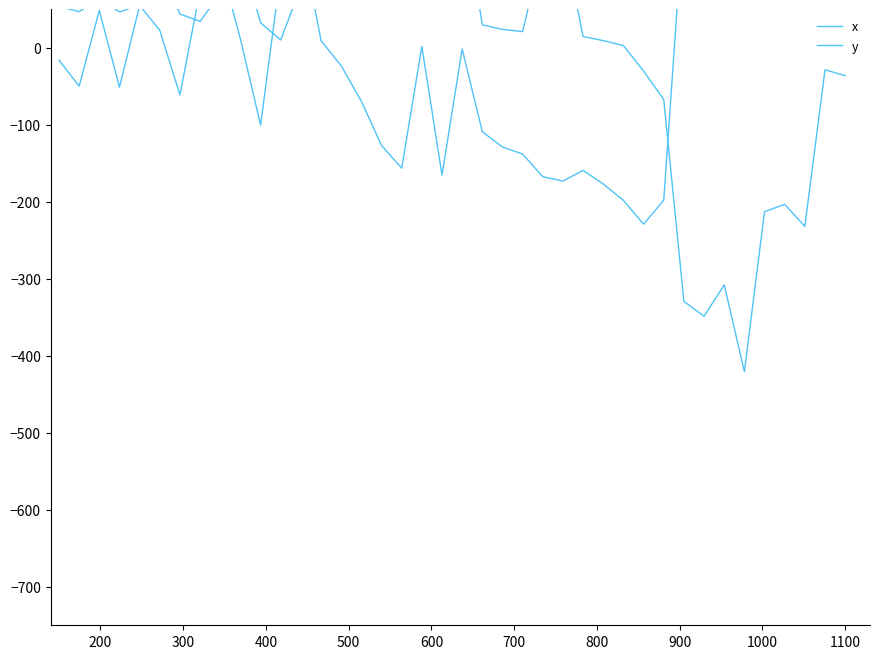

Is the value of x at 16 greater than the value of y at 11?

Yes